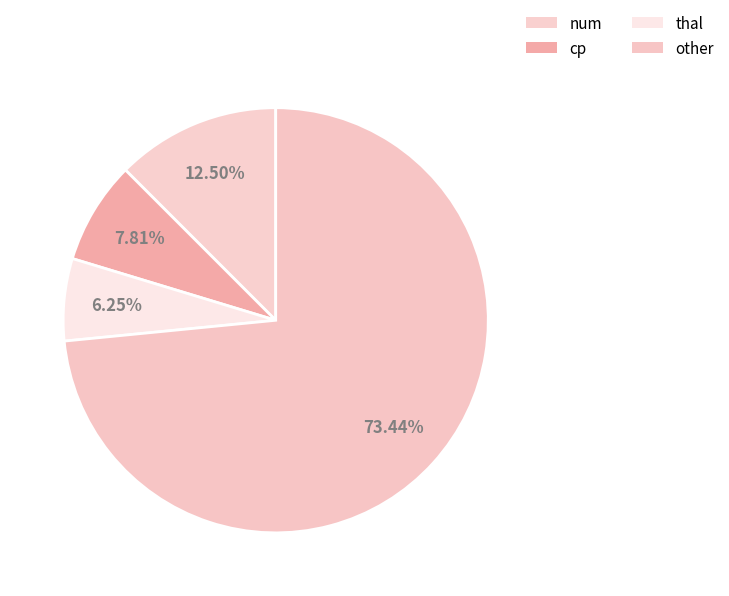

How many segments does this pie chart have?

4